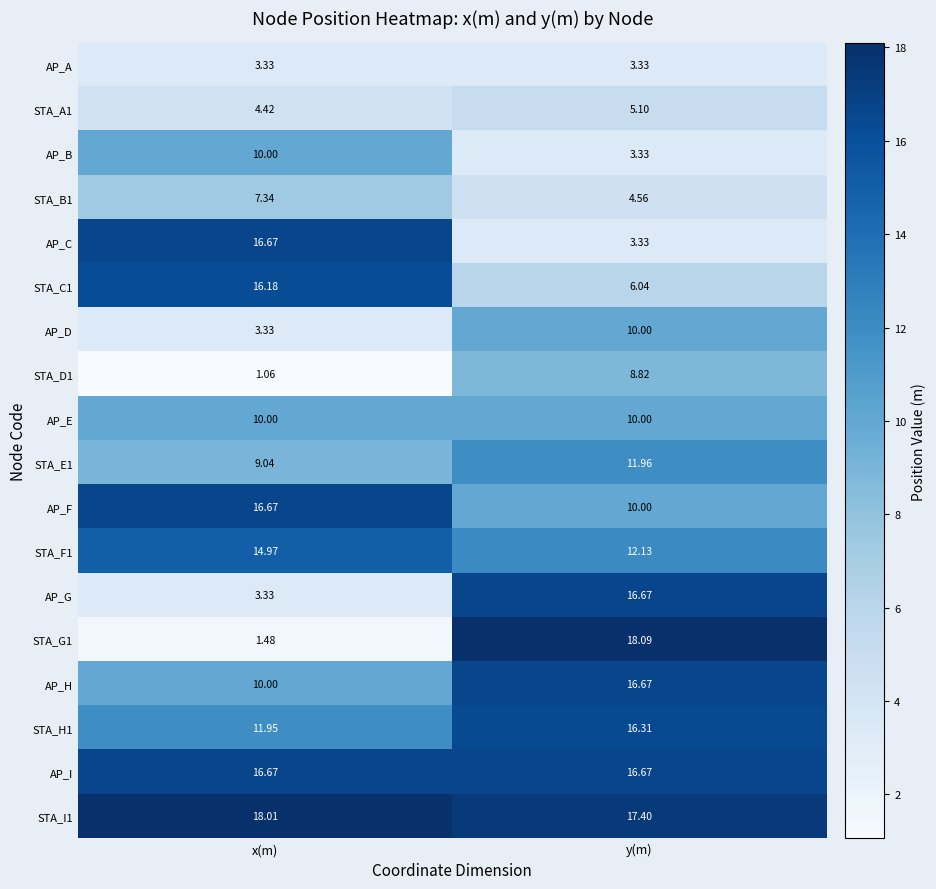

Rank the categories by AP_B value from highest to lowest.

x(m), y(m)